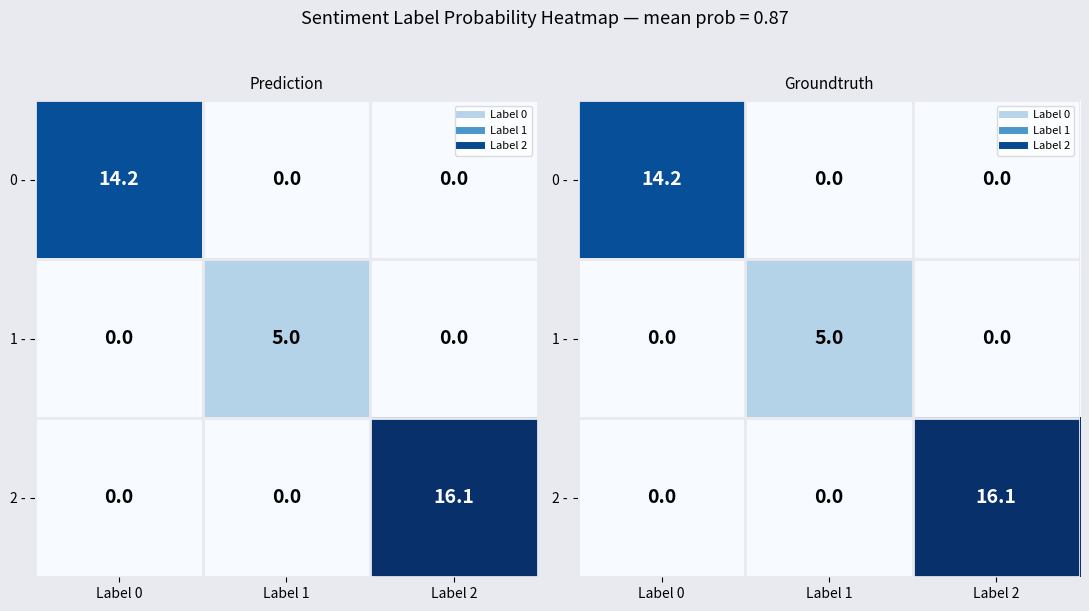

How many values in the 0 - series exceed 0?

1